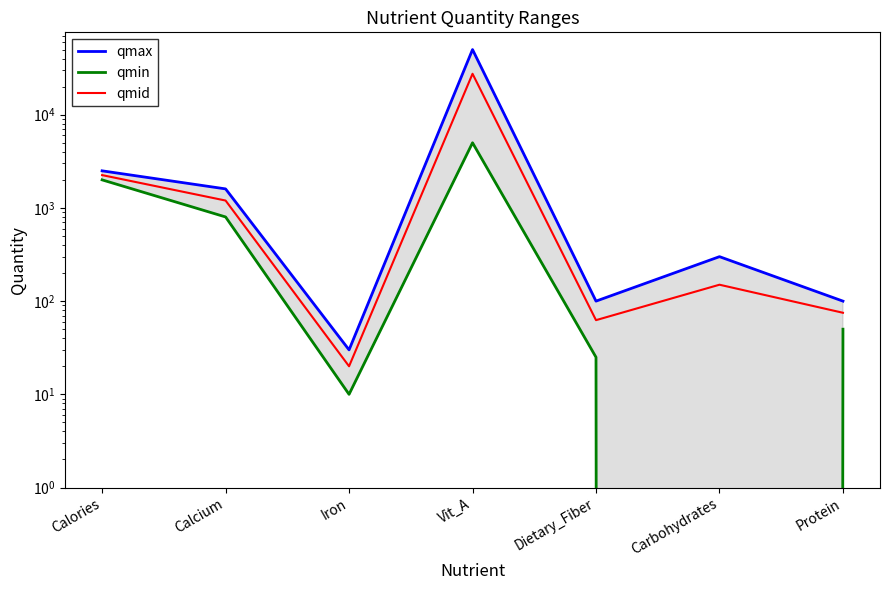

Rank the categories by qmin value from lowest to highest.

Carbohydrates, Iron, Dietary_Fiber, Protein, Calcium, Calories, Vit_A